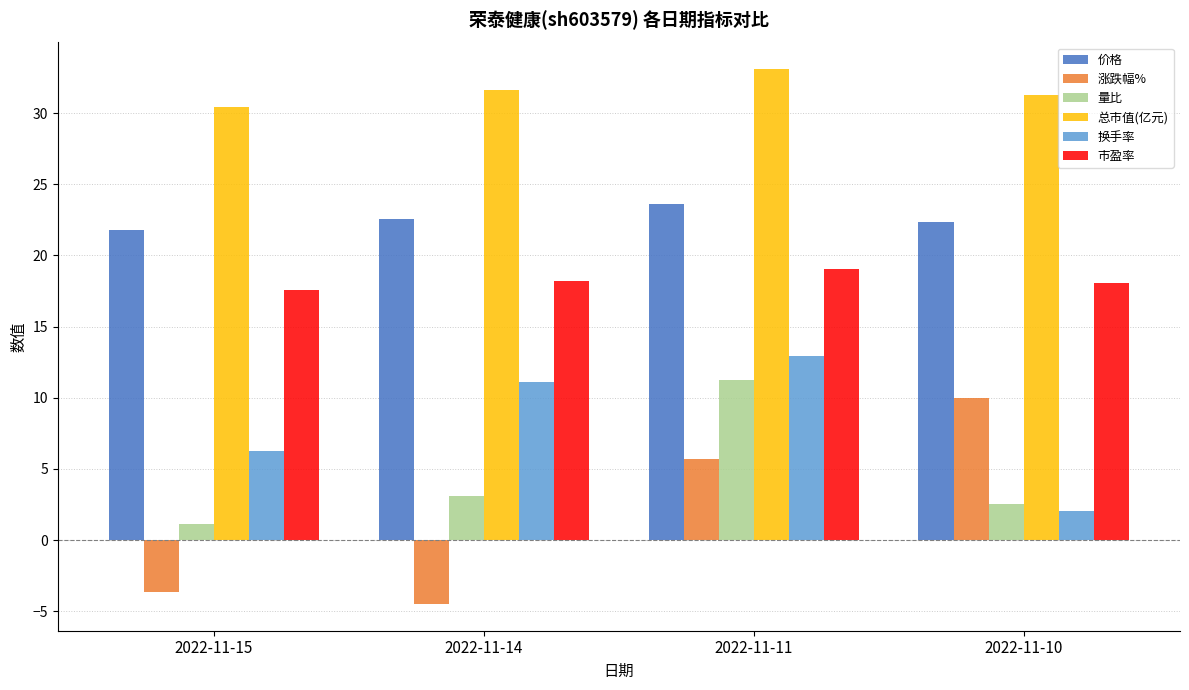

At which category does the chart reach its minimum across all series?

2022-11-14